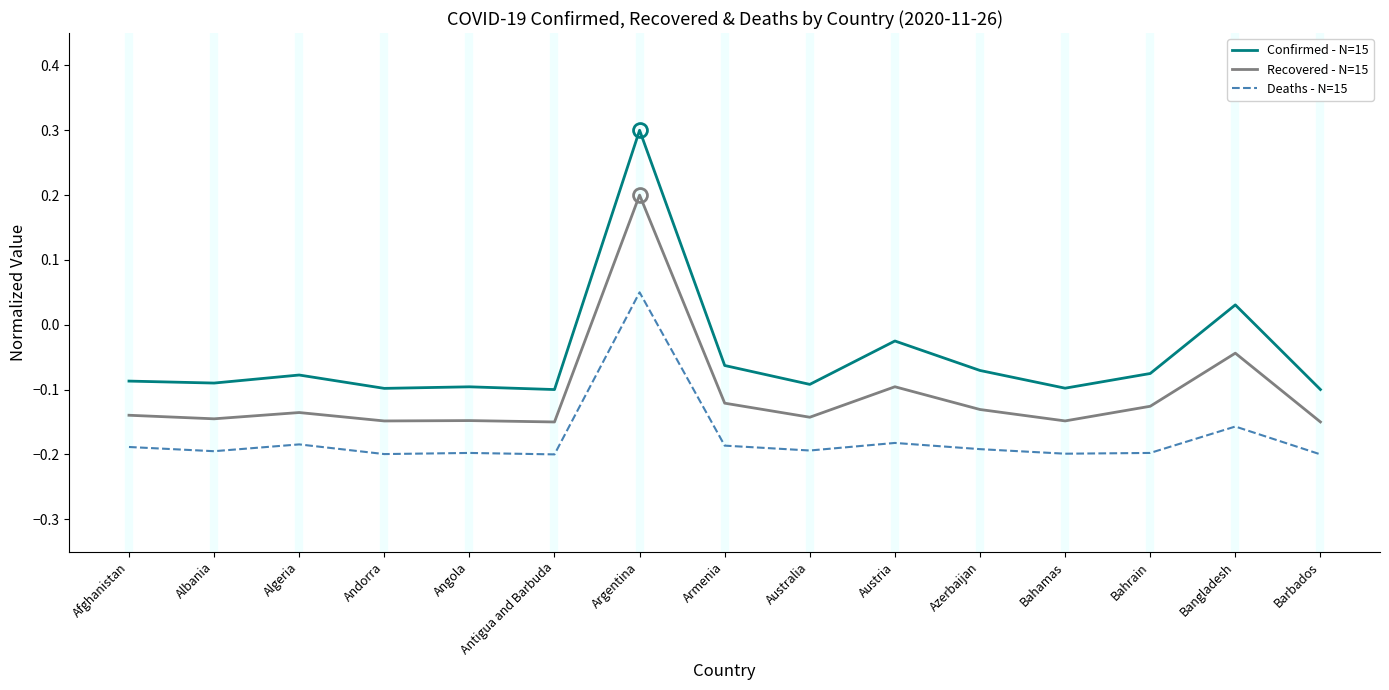

At which label does Confirmed - N=15 first exceed 0?

Argentina